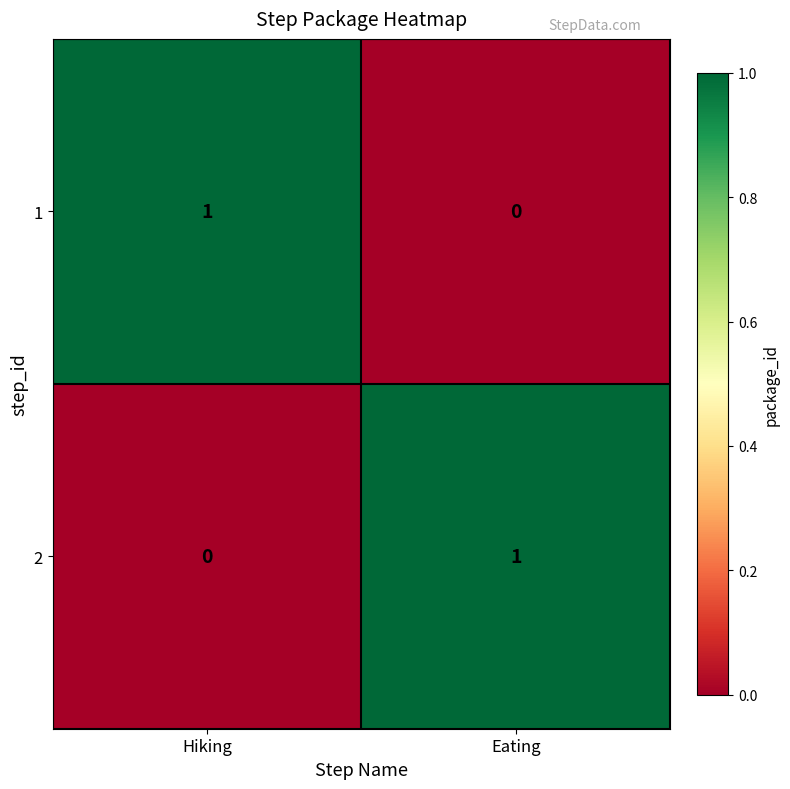

How many distinct data groups are displayed?

2